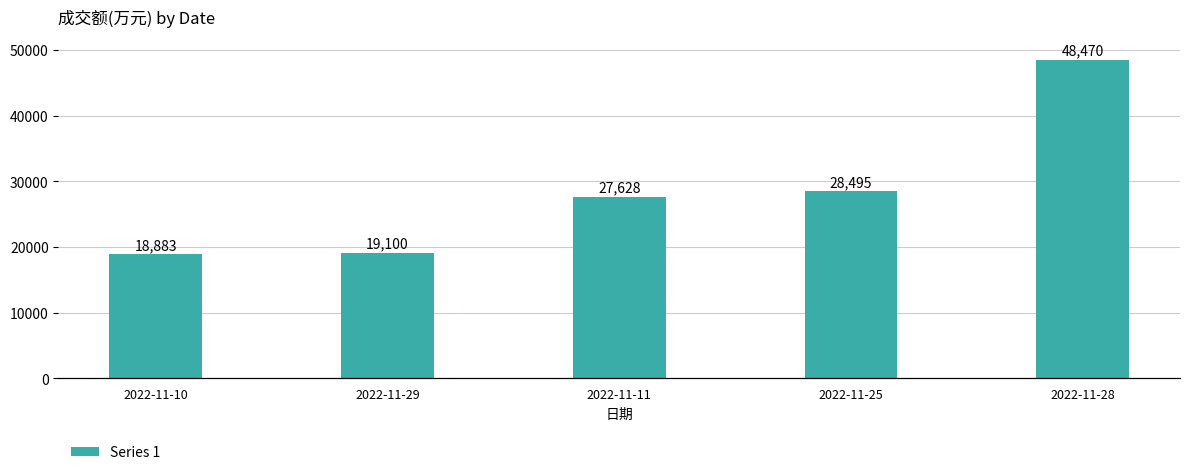

What is the difference between the values at 2022-11-10 and 2022-11-29?

217